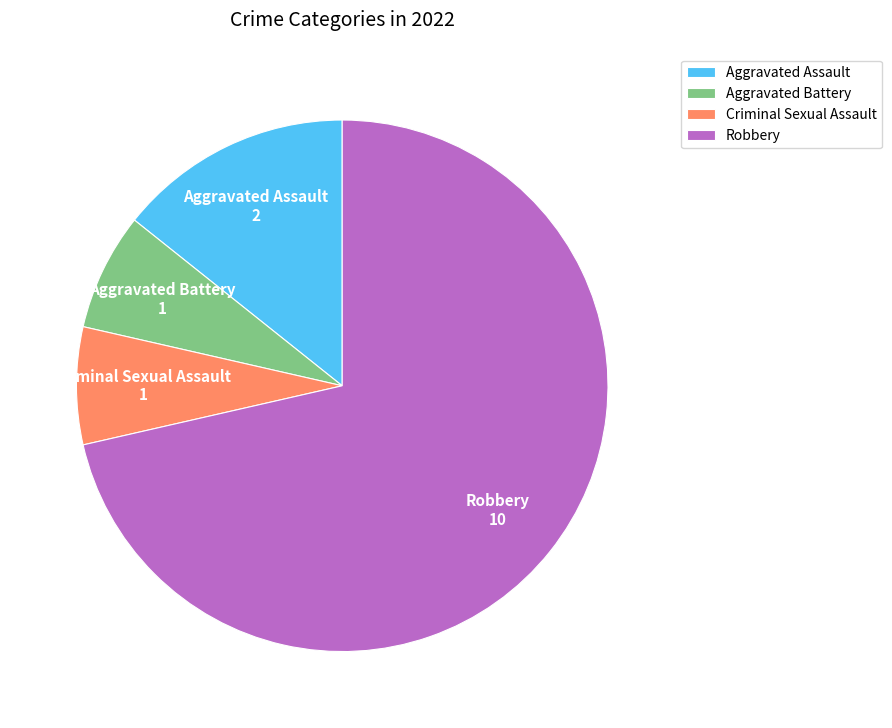

Is Criminal Sexual Assault the majority of the pie?

No